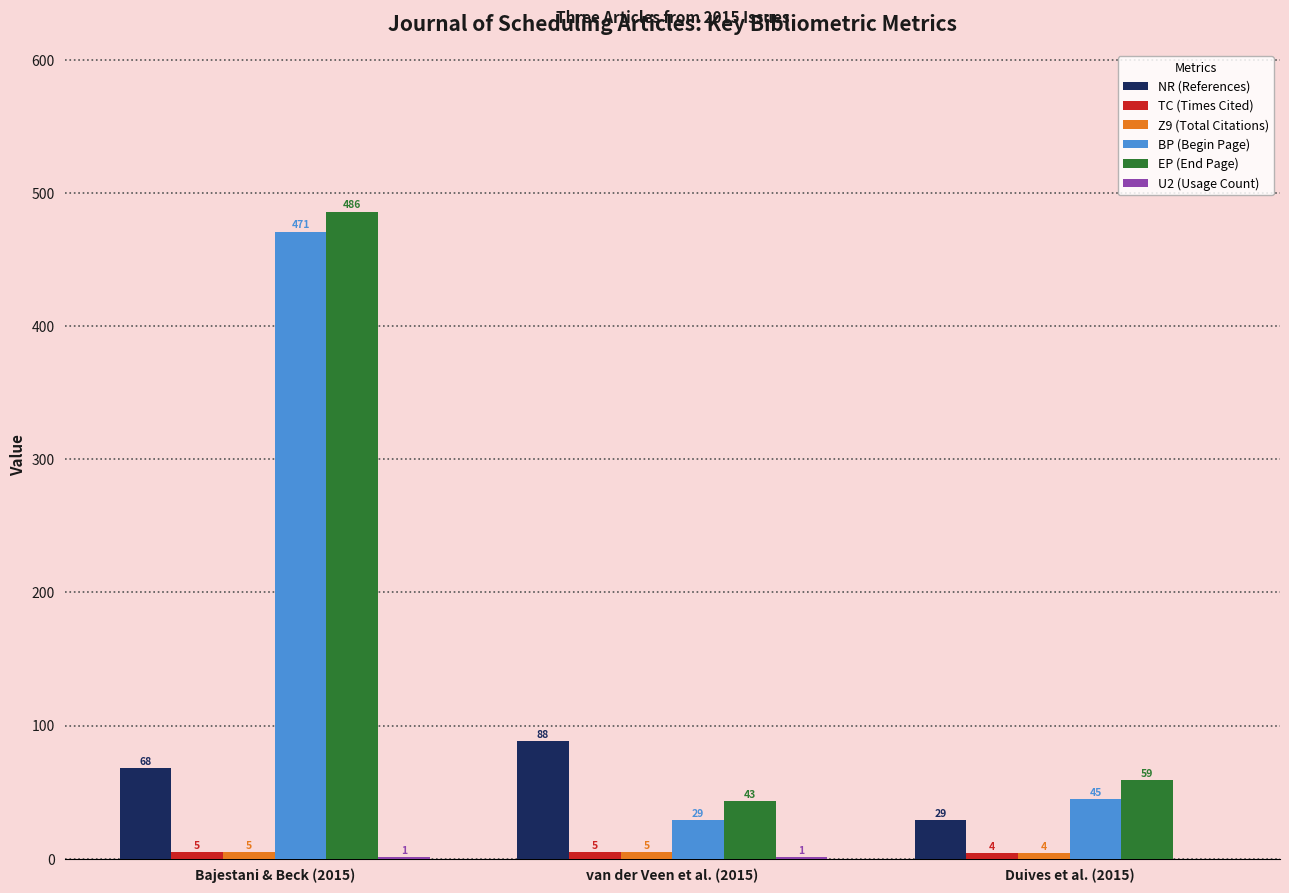

True or false: EP (End Page) has a value of 257 at Bajestani & Beck (2015).

False